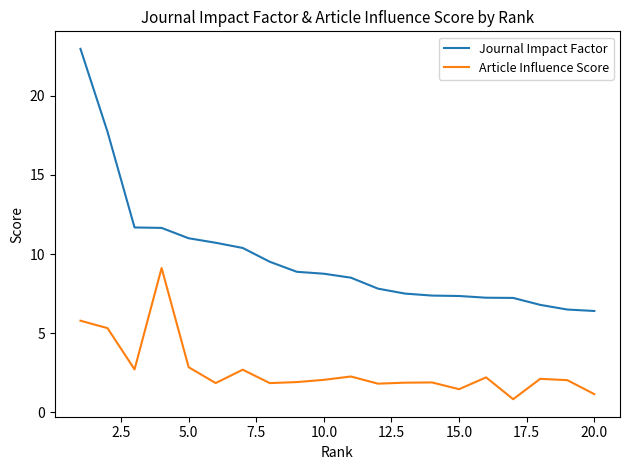

True or false: Journal Impact Factor and Article Influence Score intersect in this chart.

False